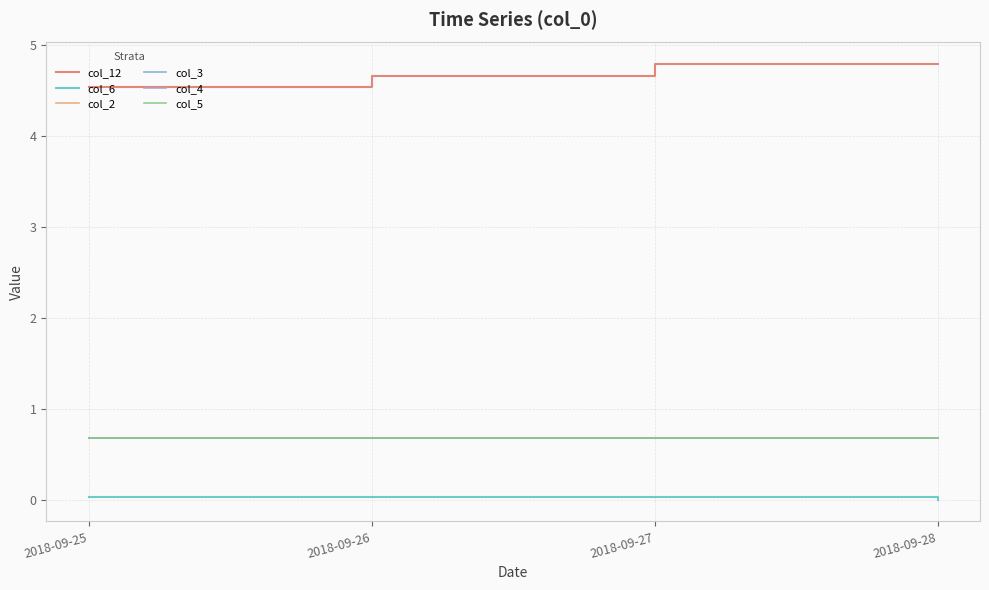

True or false: col_6 and col_12 cross at least once.

False